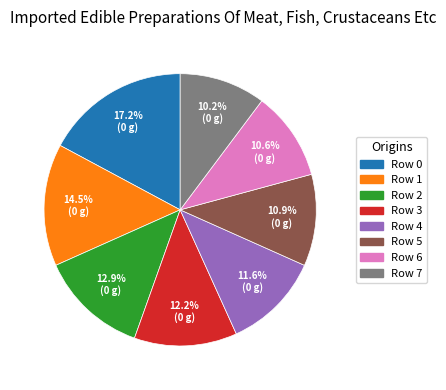

How many slices are in this pie chart?

8